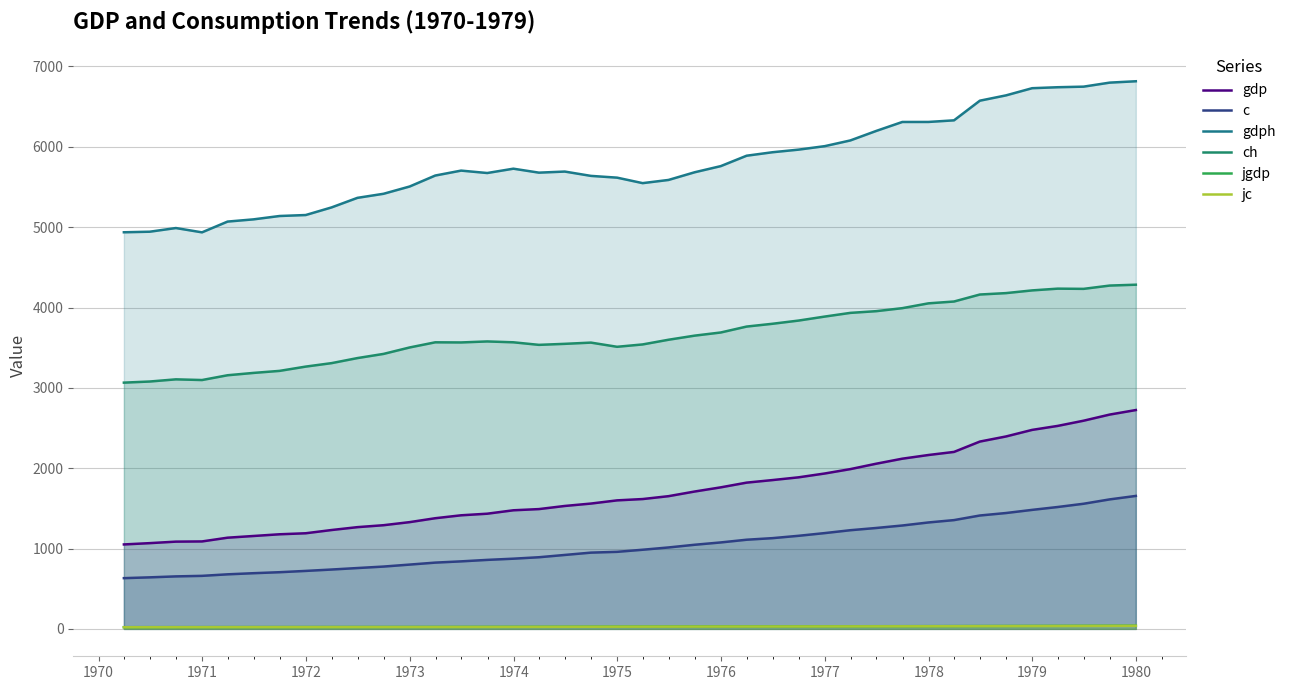

Count the number of data series in this chart.

6